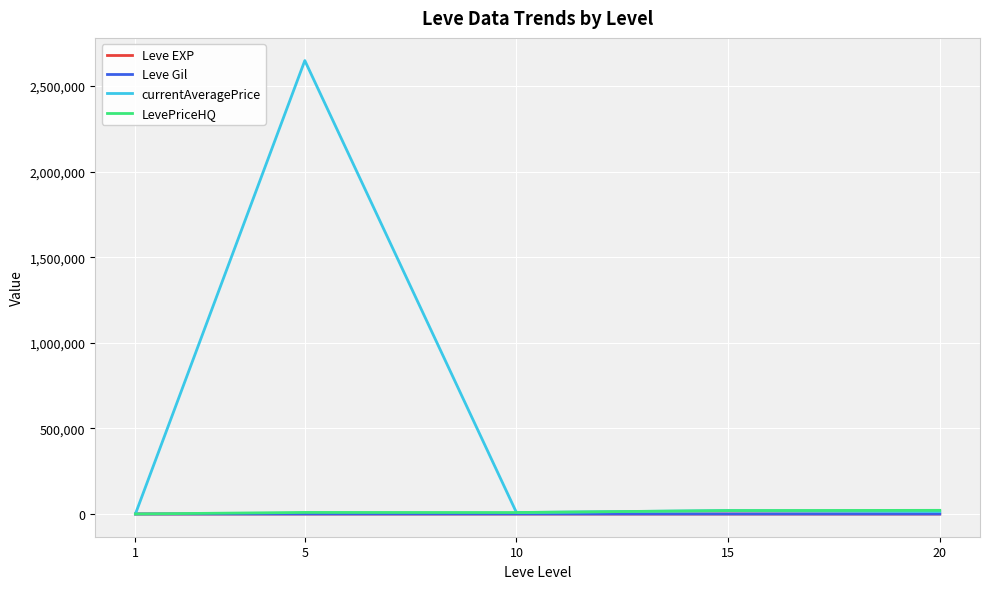

What is the difference between the highest and lowest values at 20?

21619.2